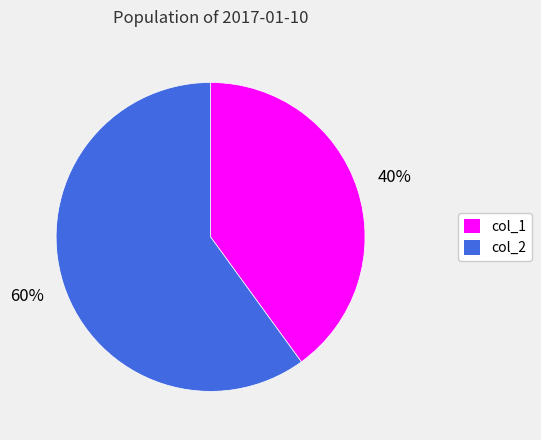

Combined, do col_1 and col_2 account for over 50%?

Yes